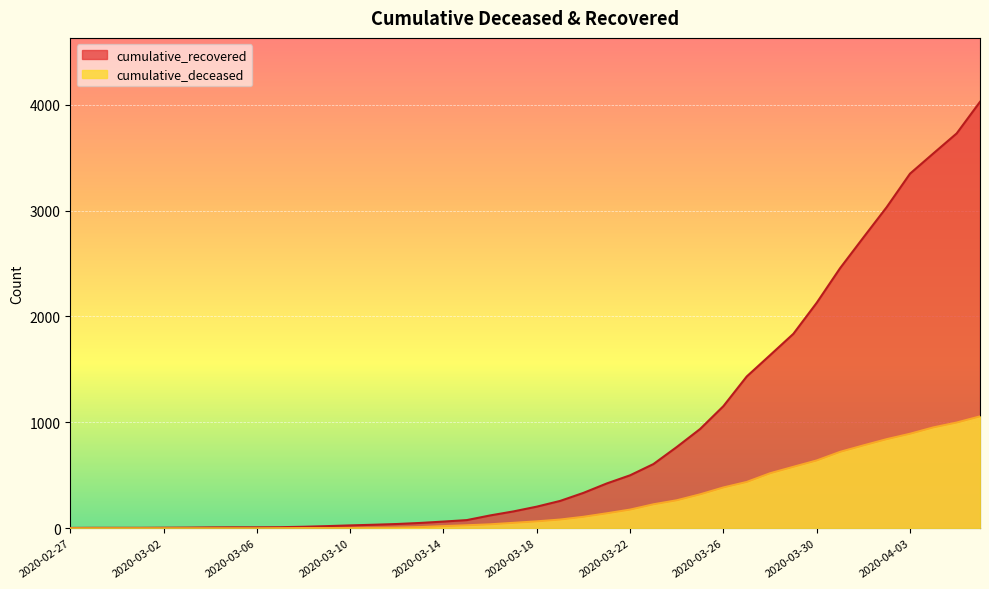

Reading left to right, extract all data points from this chart.

cumulative_recovered: 3	4	4	4	5	6	8	9	9	10	14	20	27	33	40	50	63	77	121	159	204	258	334	423	500	606	767	937	1153	1433	1634	1836	2129	2455	2745	3032	3348	3539	3728	4026
cumulative_deceased: 0	0	0	0	0	0	0	0	0	1	2	2	2	4	6	11	20	28	37	51	65	82	108	141	176	226	264	320	385	437	519	580	640	721	782	841	892	952	998	1056